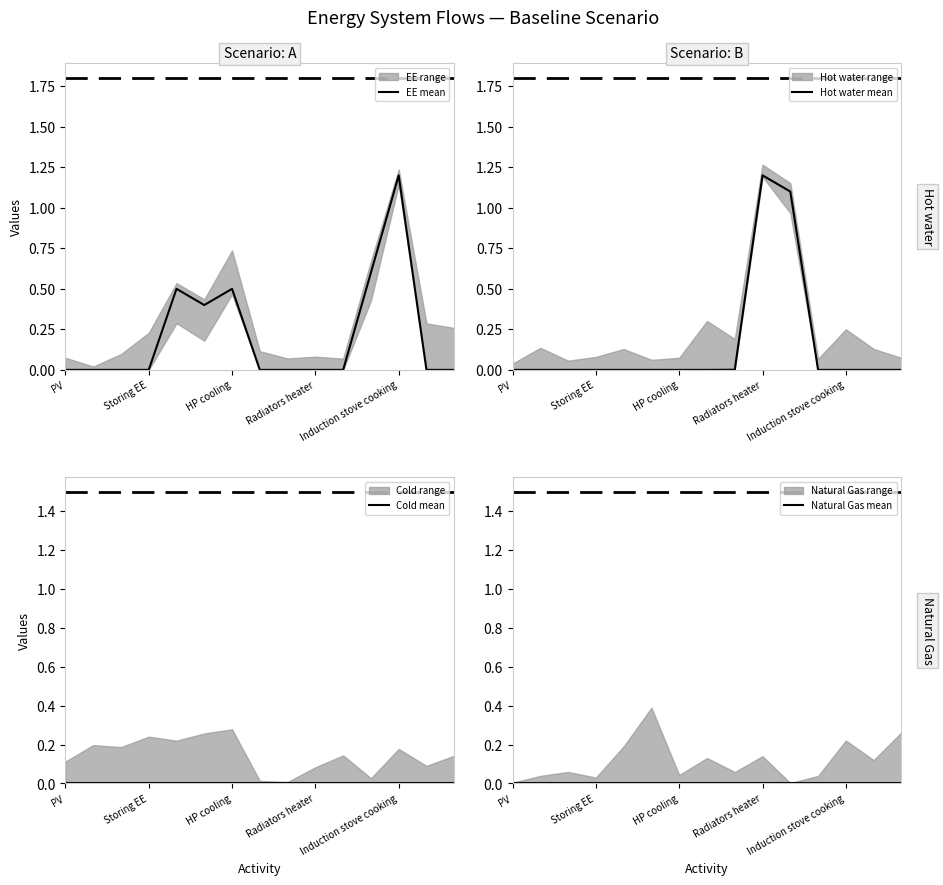

List the series in order of their peak value, lowest first.

Cold mean, Natural Gas mean, EE mean, Hot water mean